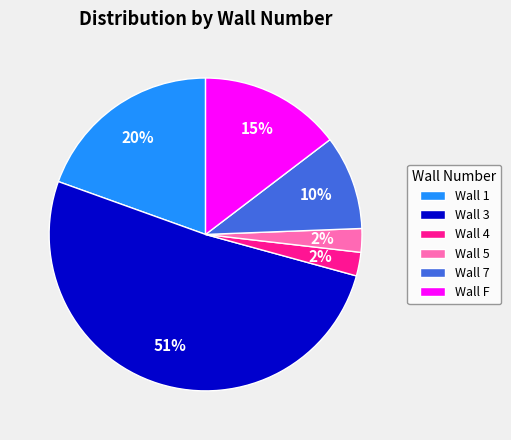

What percentage is the Wall 5 slice, to the nearest percent?

2%